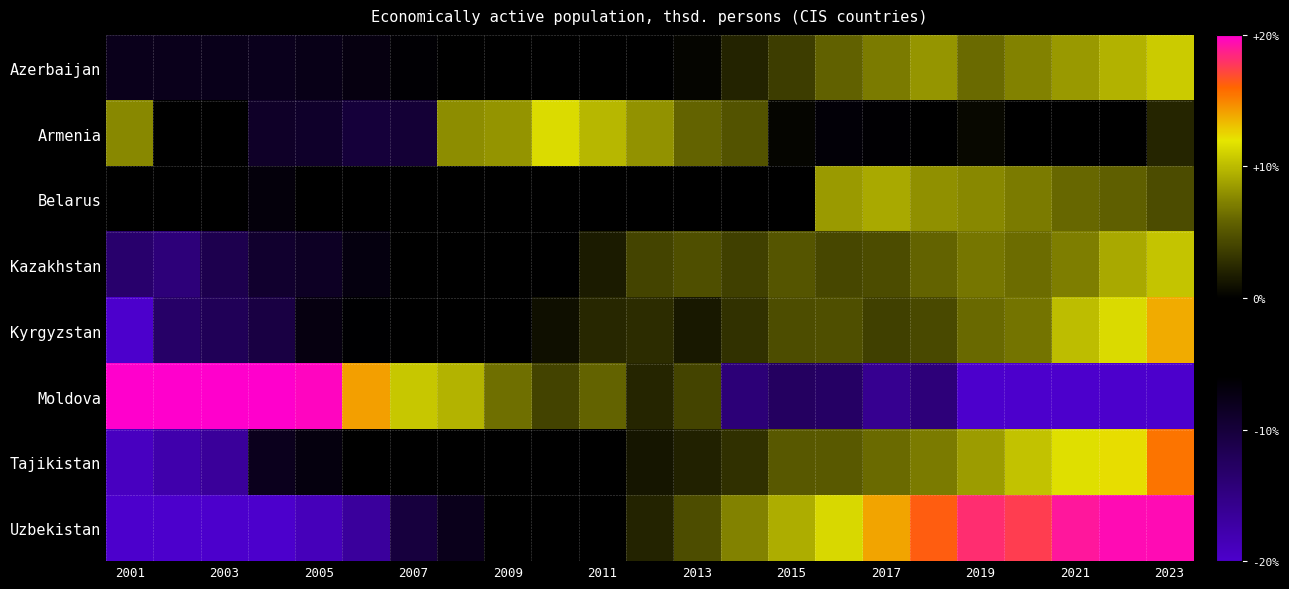

How many data points does each series have?

23